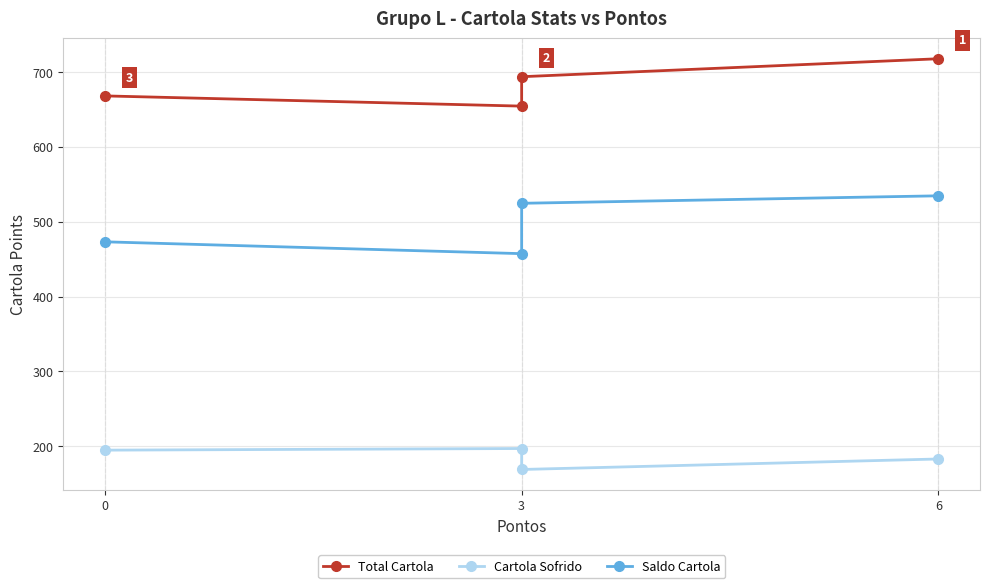

Between 6 and 0, which series saw the biggest shift?

Saldo Cartola